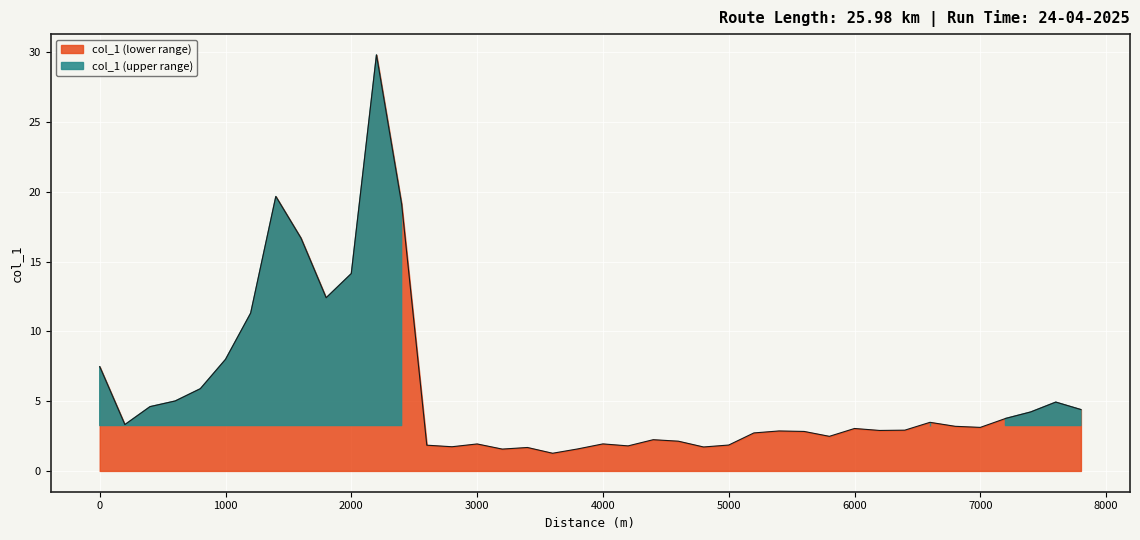

What is the change in value from 400 to 3800?

-3.0